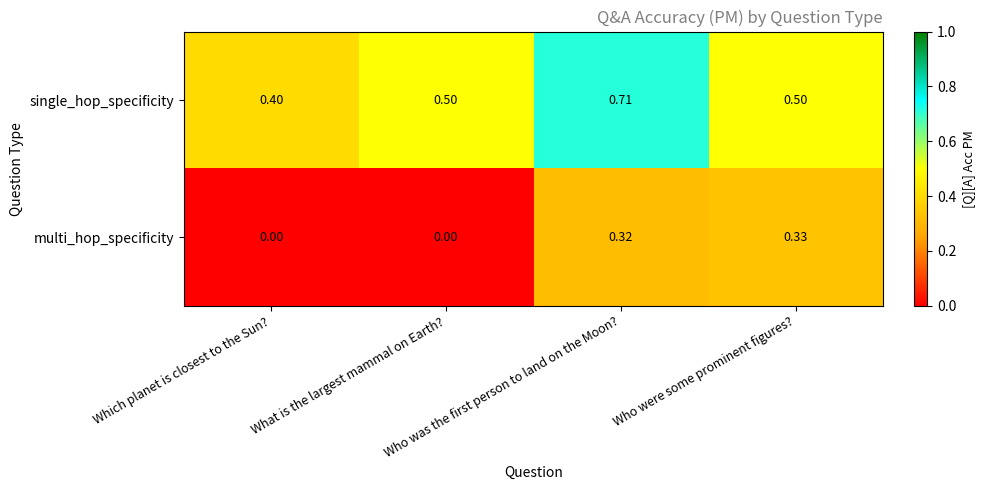

Which series has the largest total across all categories?

single_hop_specificity